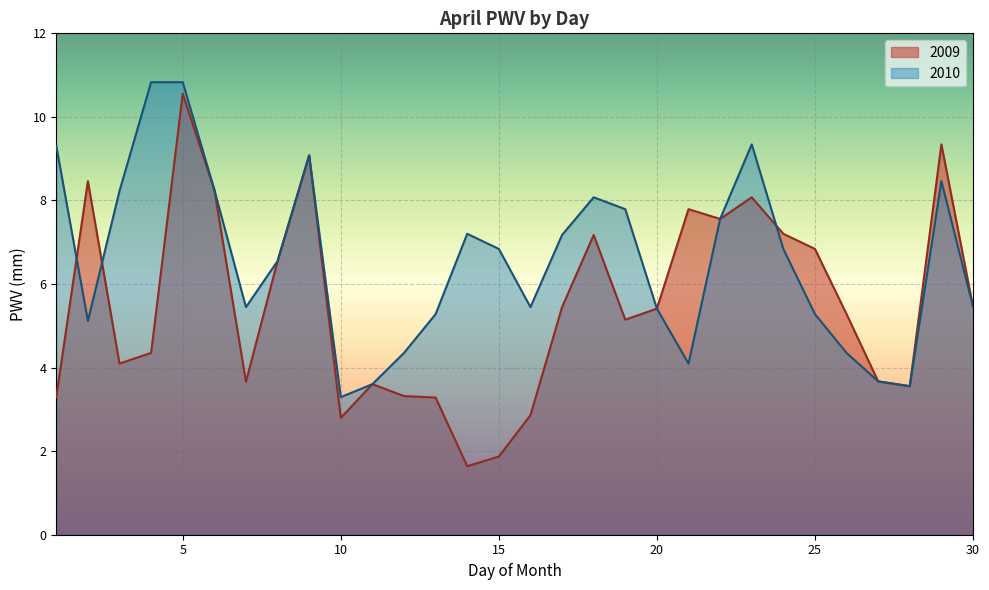

Reading left to right, extract all data points from this chart.

3.3	8.5	4.1	4.4	10.6	8.3	3.7	6.5	9.1	2.8	3.6	3.3	3.3	1.6	1.9	2.9	5.4	7.2	5.1	5.4	7.8	7.6	8.1	7.2	6.8	5.3	3.7	3.6	9.3	5.5